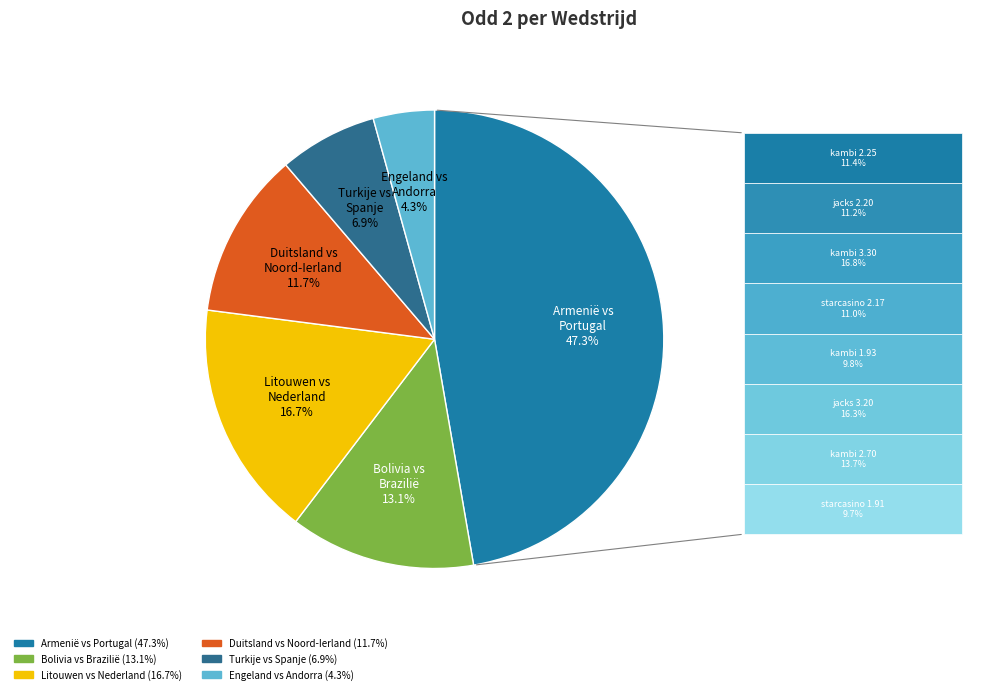

Does Bolivia vs Brazilië represent more than half of the total?

No